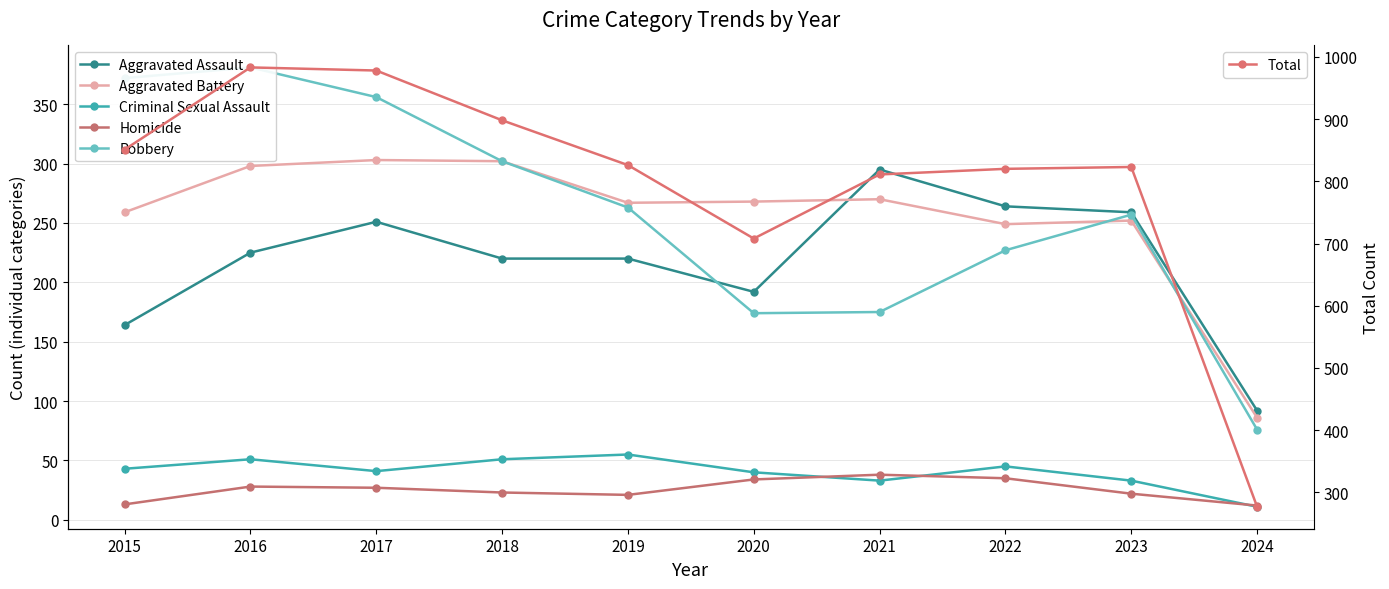

What is the total value across all series at 2023?

1646